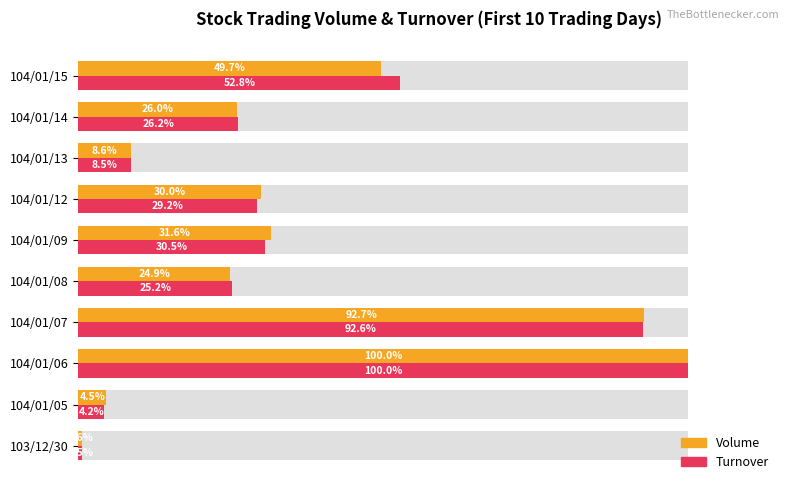

What is the sum of all Turnover values?

369.8